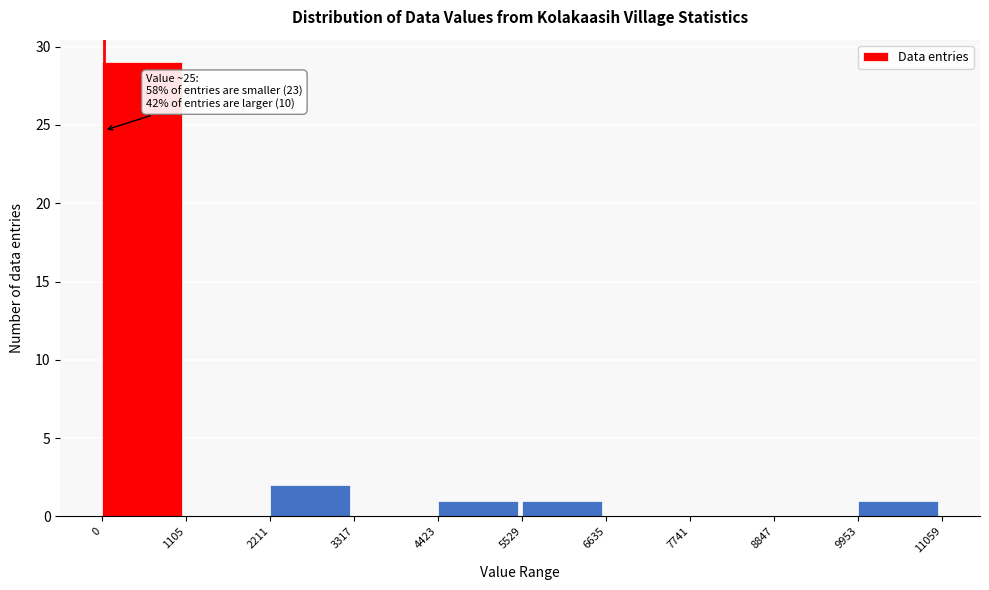

Which range on the x-axis has the tallest bar?

0 to 1105